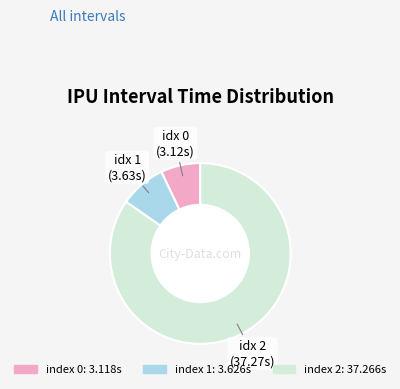

Does any single category account for the majority?

Yes